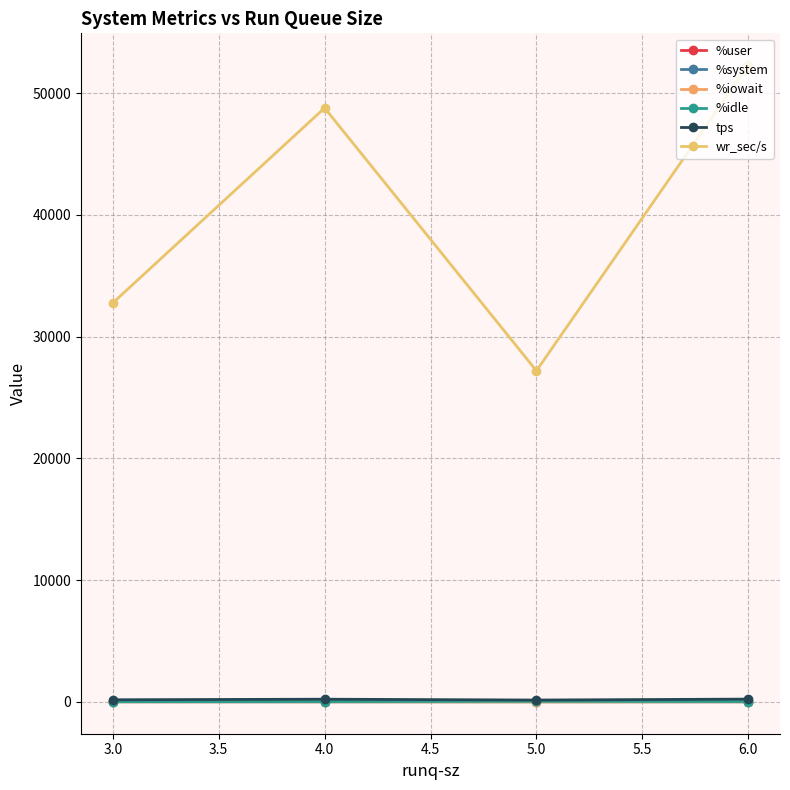

True or false: wr_sec/s and tps intersect in this chart.

False